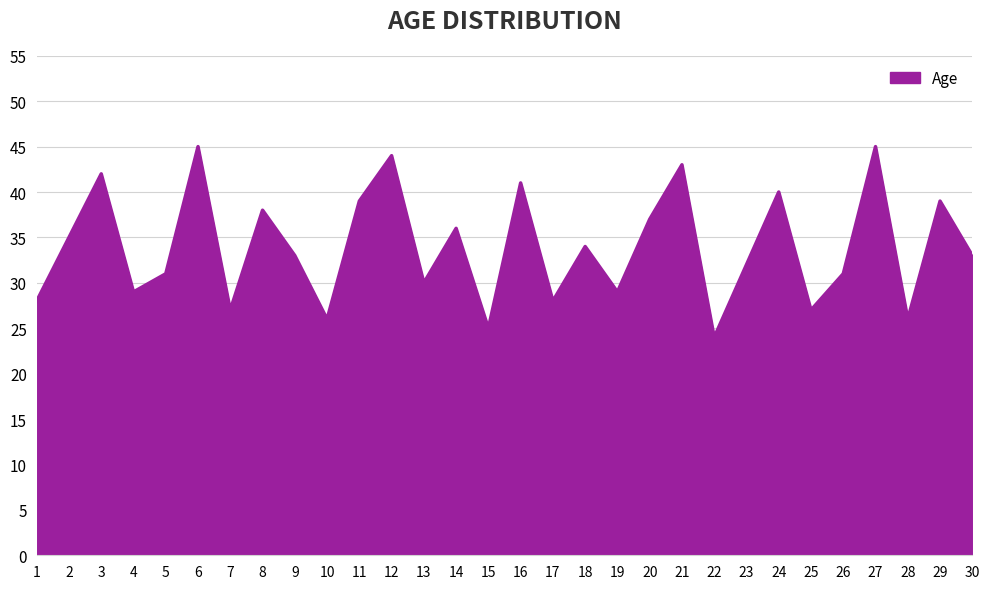

Where is the first local minimum?

4